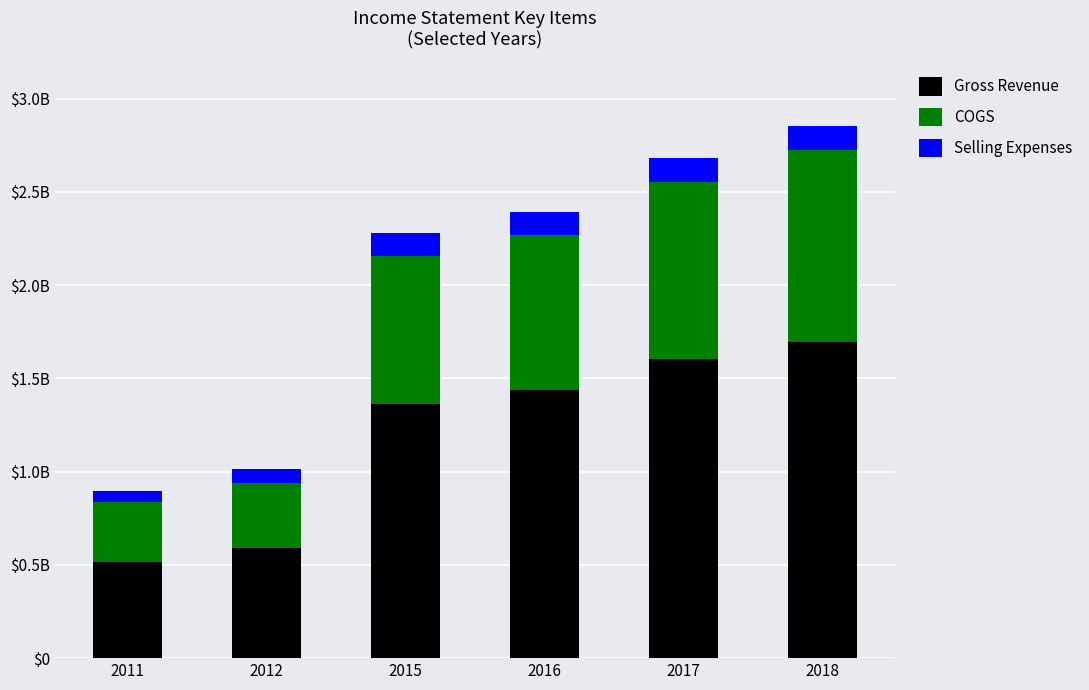

What are all the series names shown in the legend?

Gross Revenue, COGS, Selling Expenses